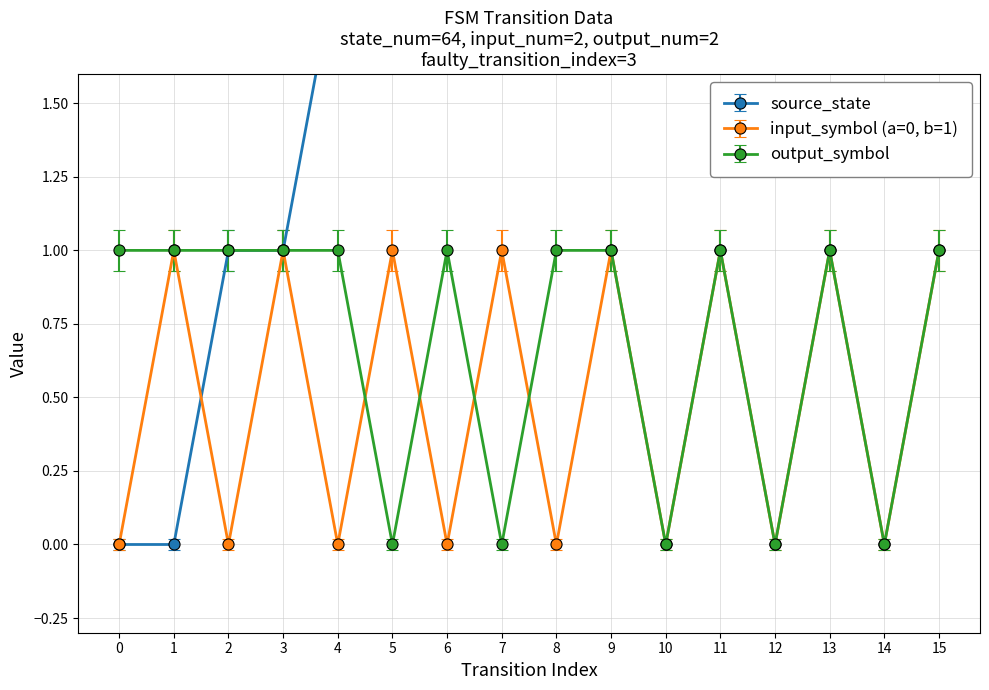

Reading right to left, transcribe all the data shown in this chart.

source_state: 15=7.0	14=7.0	13=6.0	12=6.0	11=5.0	10=5.0	9=4.0	8=4.0	7=3.0	6=3.0	5=2.0	4=2.0	3=1.0	2=1.0	1=0.0	0=0.0
input_symbol (a=0, b=1): 15=1.0	14=0.0	13=1.0	12=0.0	11=1.0	10=0.0	9=1.0	8=0.0	7=1.0	6=0.0	5=1.0	4=0.0	3=1.0	2=0.0	1=1.0	0=0.0
output_symbol: 15=0.9	14=-0.0	13=0.9	12=-0.0	11=0.9	10=-0.0	9=0.9	8=0.9	7=-0.0	6=0.9	5=-0.0	4=0.9	3=0.9	2=0.9	1=0.9	0=0.9